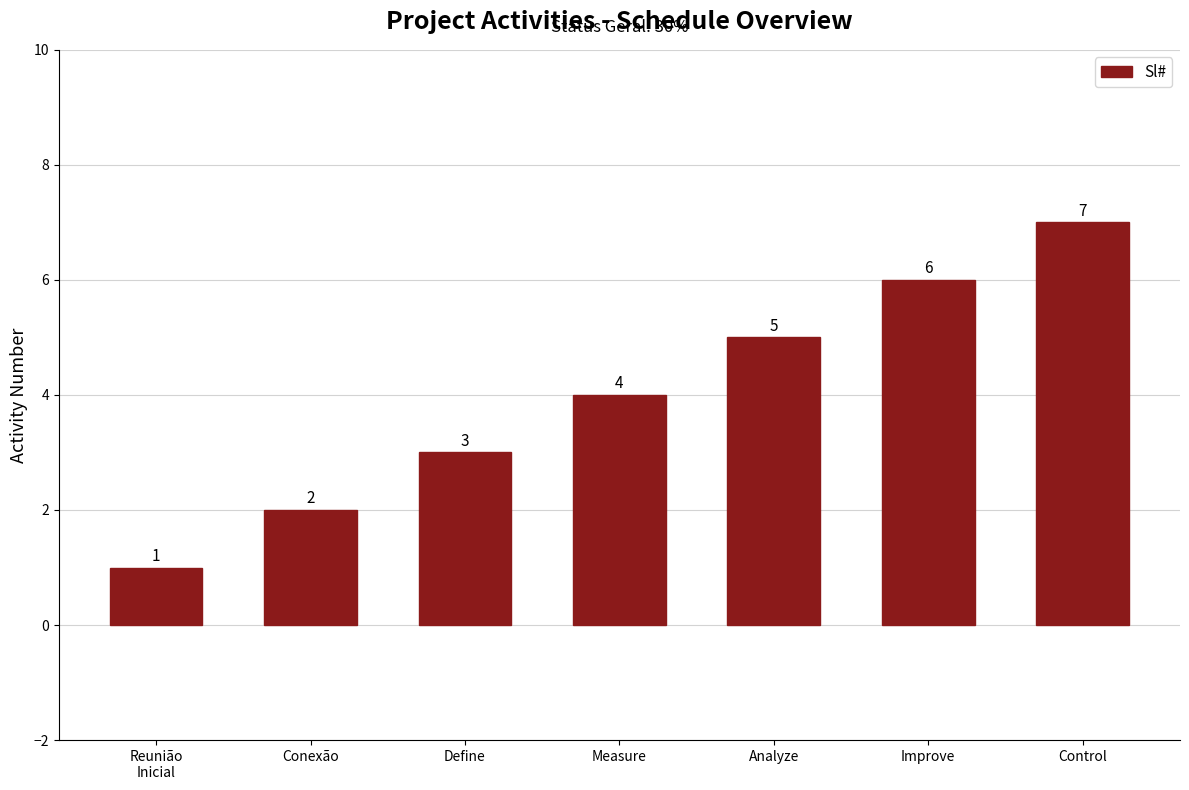

The chart shows a value of 0 at Conexão. True or false?

False